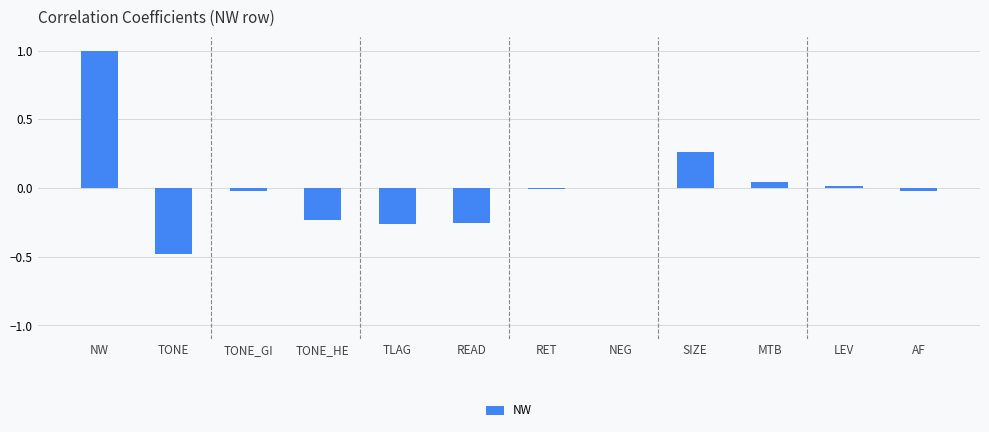

Which category has the highest value across all series?

NW